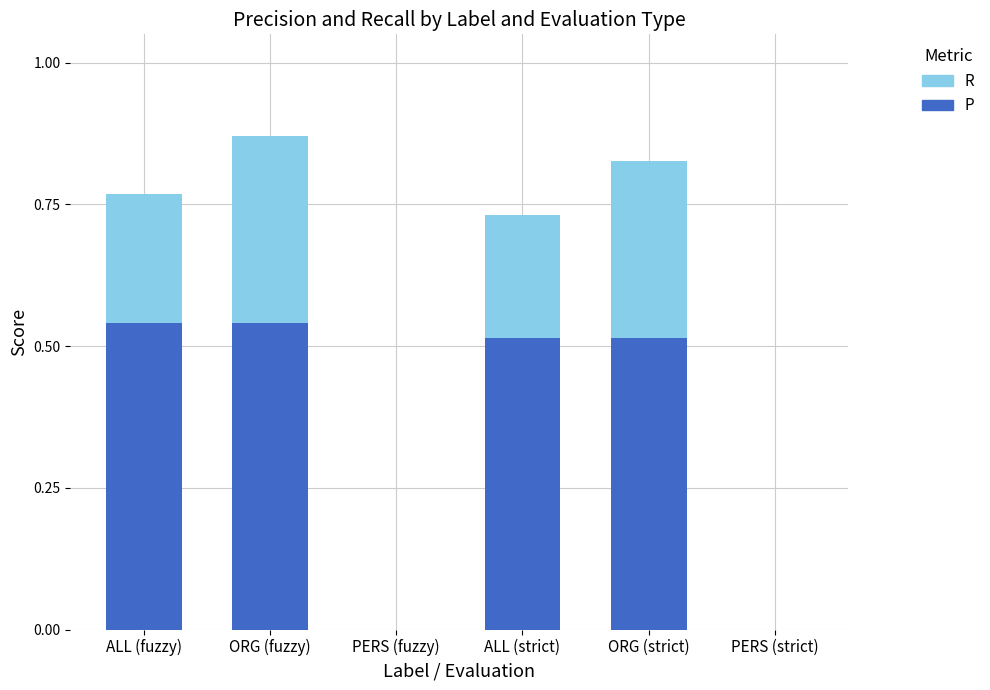

Are the bars grouped side by side (vs. stacked)?

No